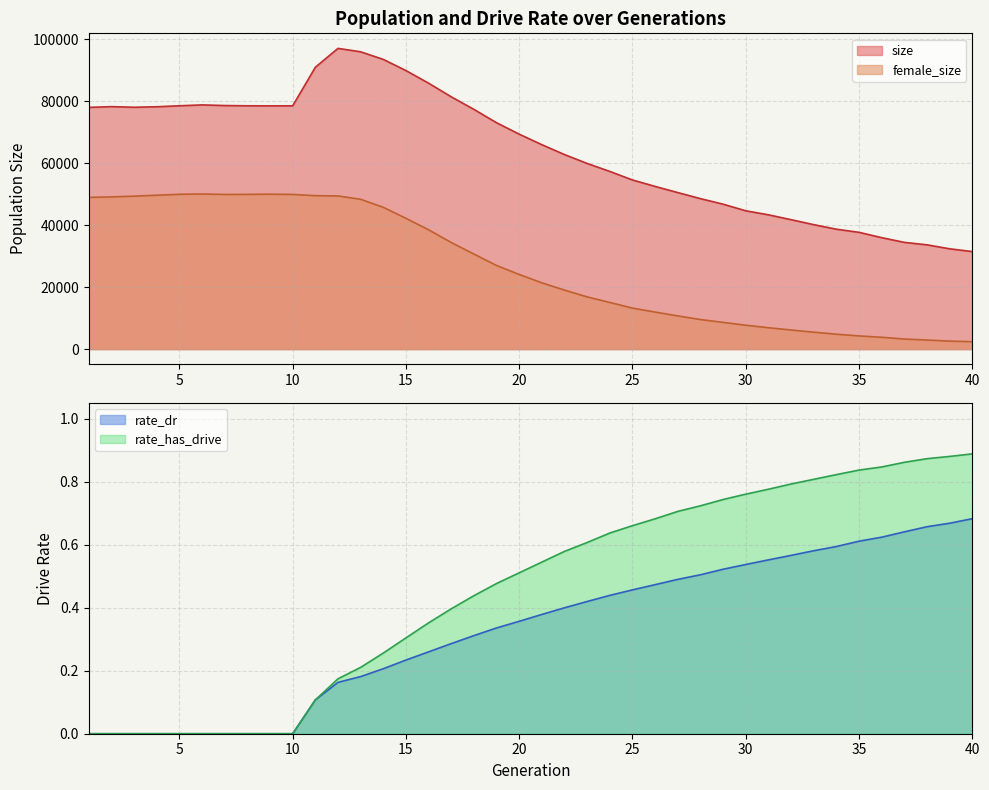

What is the difference between the size values at 28 and 16?

37263.0